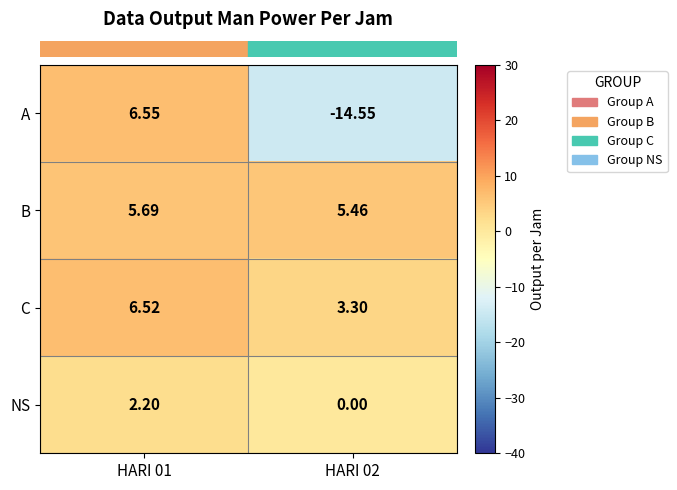

List the series in order of their peak value, lowest first.

NS, B, C, A